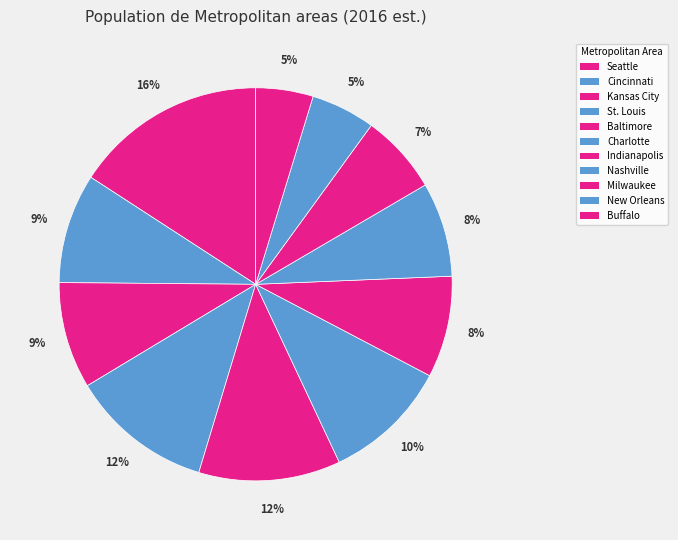

Between Kansas City and Charlotte, which is larger?

Charlotte